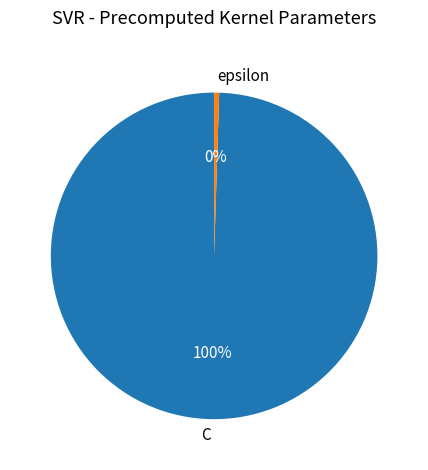

Is there any slice that represents more than half of the pie?

Yes